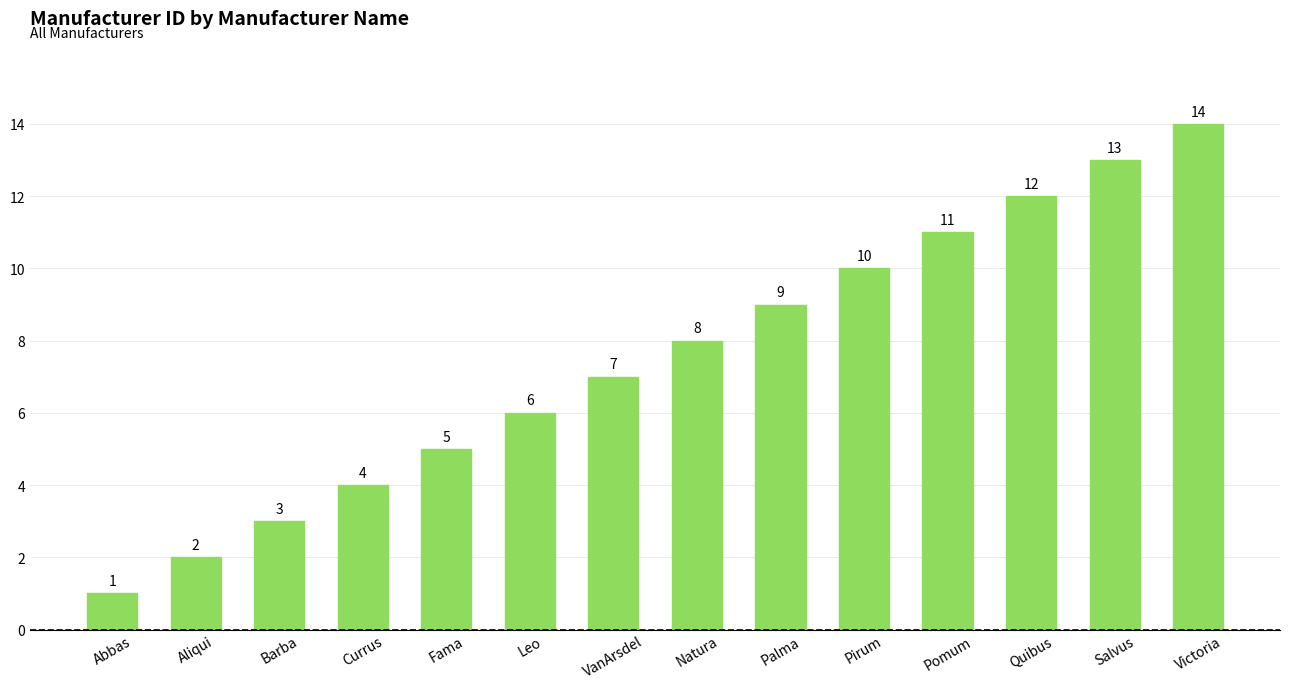

List the labels in order of value, smallest first.

Abbas, Aliqui, Barba, Currus, Fama, Leo, VanArsdel, Natura, Palma, Pirum, Pomum, Quibus, Salvus, Victoria